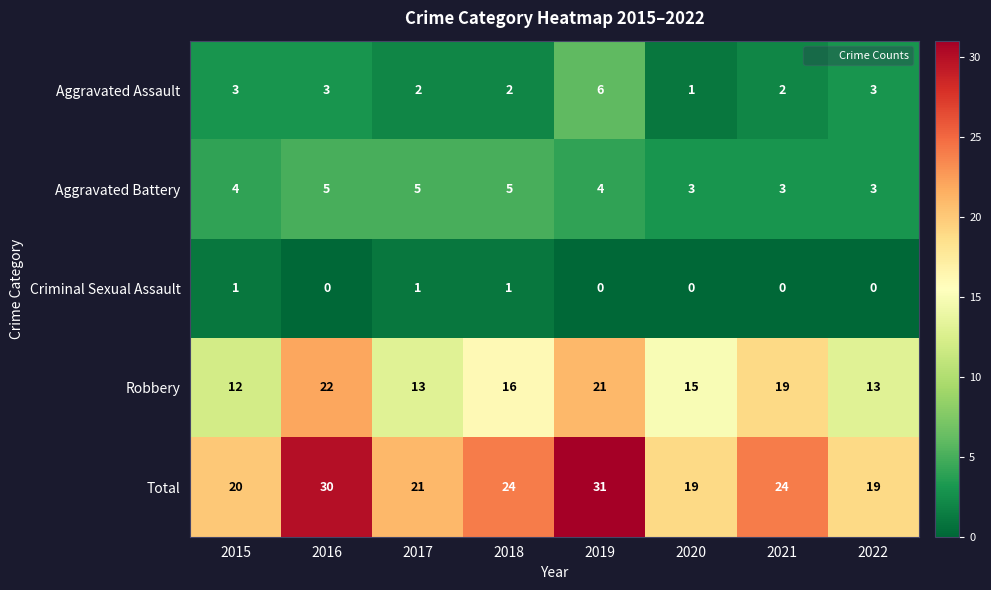

What is the spread (max minus min) of values at 2016?

30